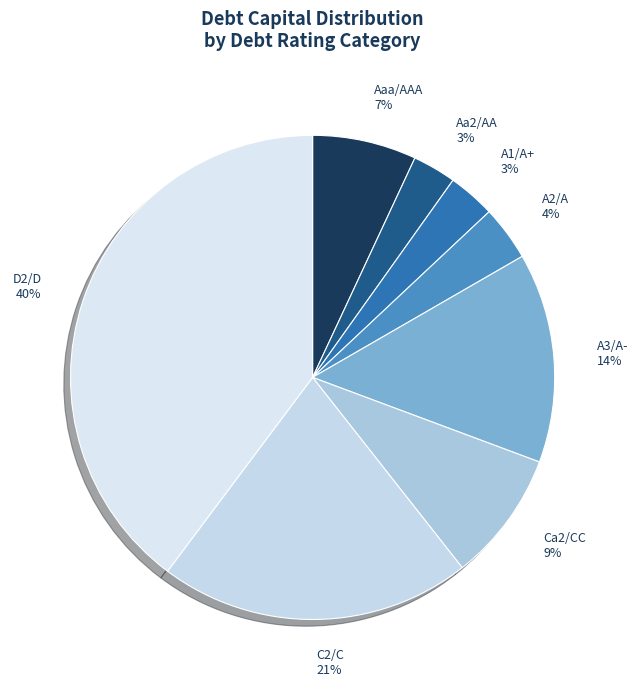

Is A3/A- the majority of the pie?

No